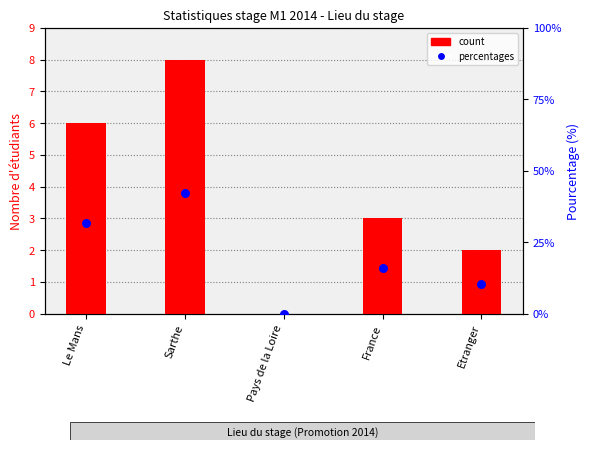

Is the value of percentages at France greater than the value of count at Le Mans?

Yes